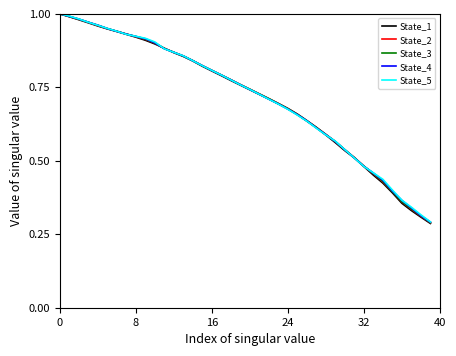

Which series has the largest range (max minus min)?

State_1